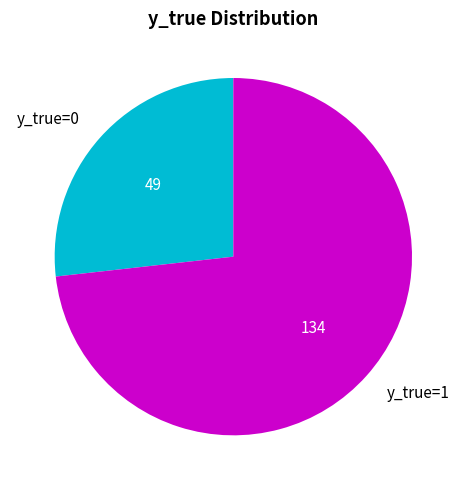

The y_true=1 slice represents 73% of the pie. True or false?

True